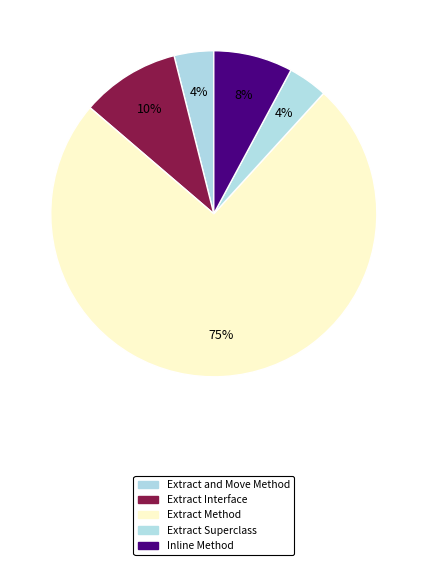

How many slices are in this pie chart?

5